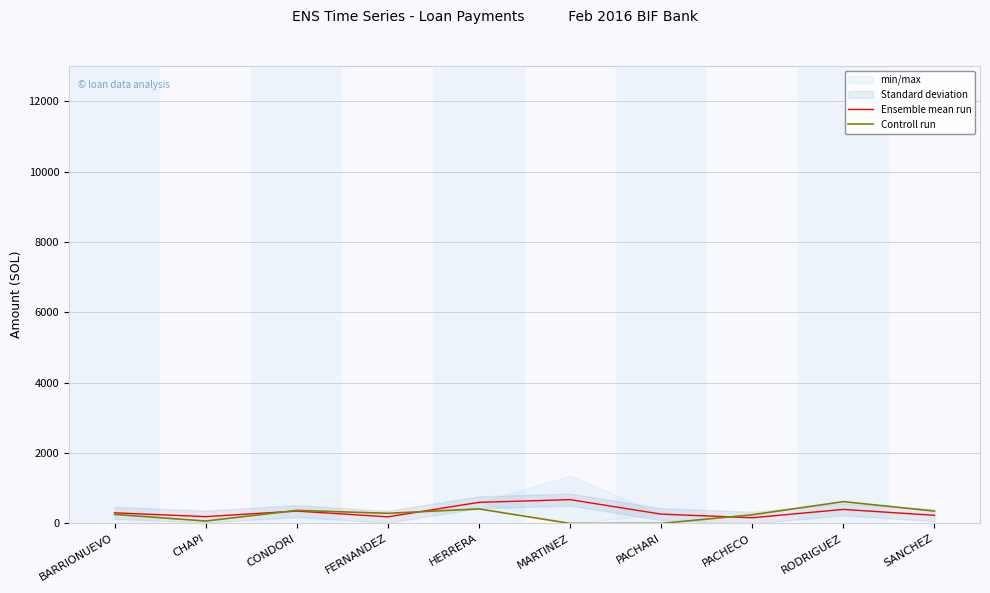

Which series changed the most between CHAPI and SANCHEZ?

Controll run